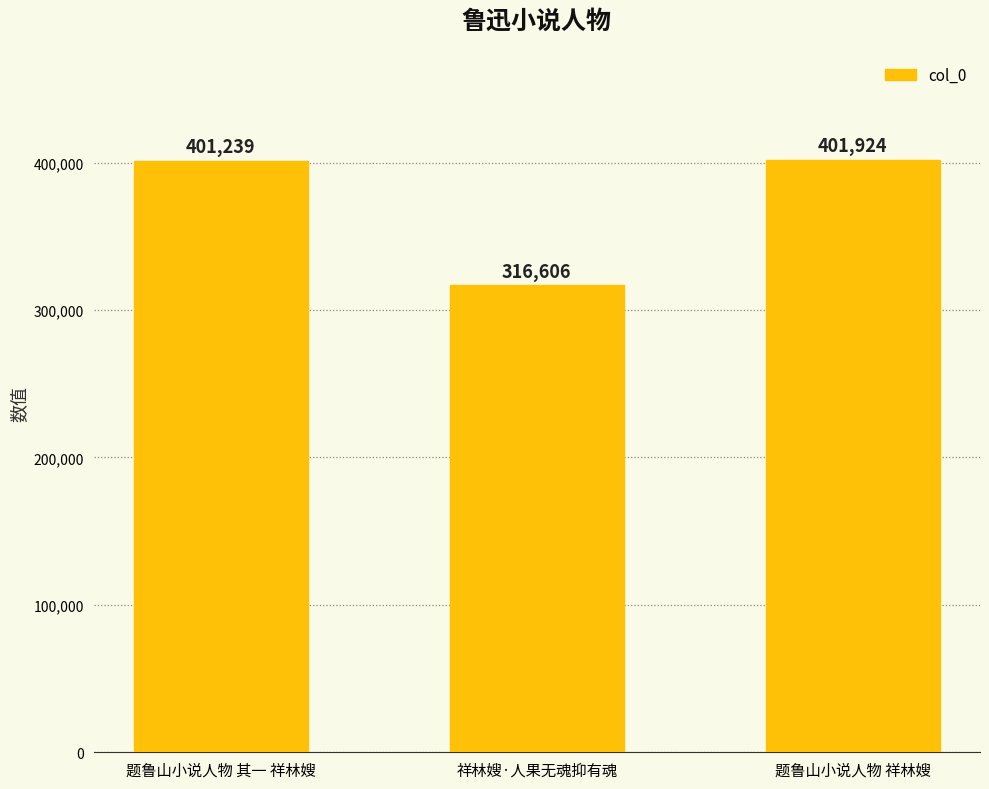

The value at 题鲁山小说人物 其一 祥林嫂 is 401239. True or false?

True